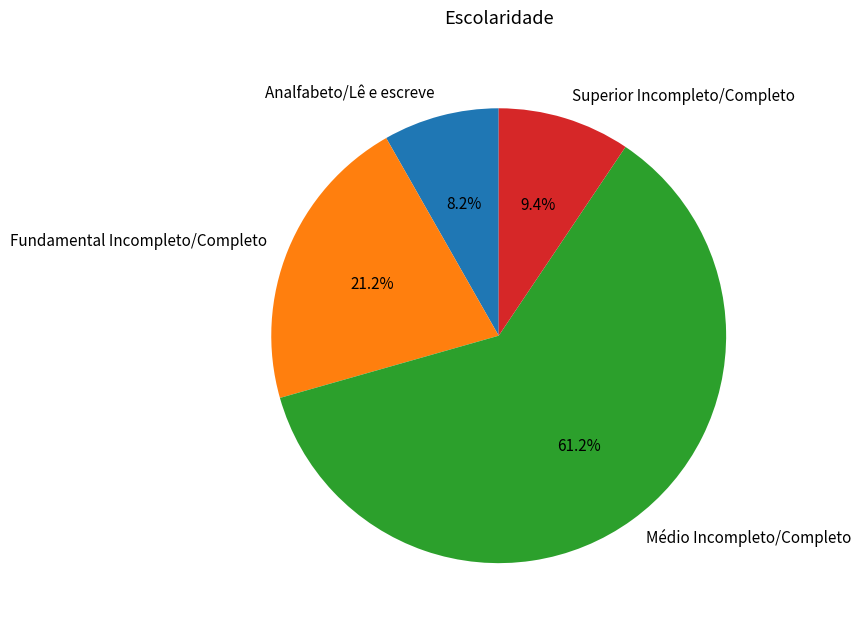

How many slices are in this pie chart?

4